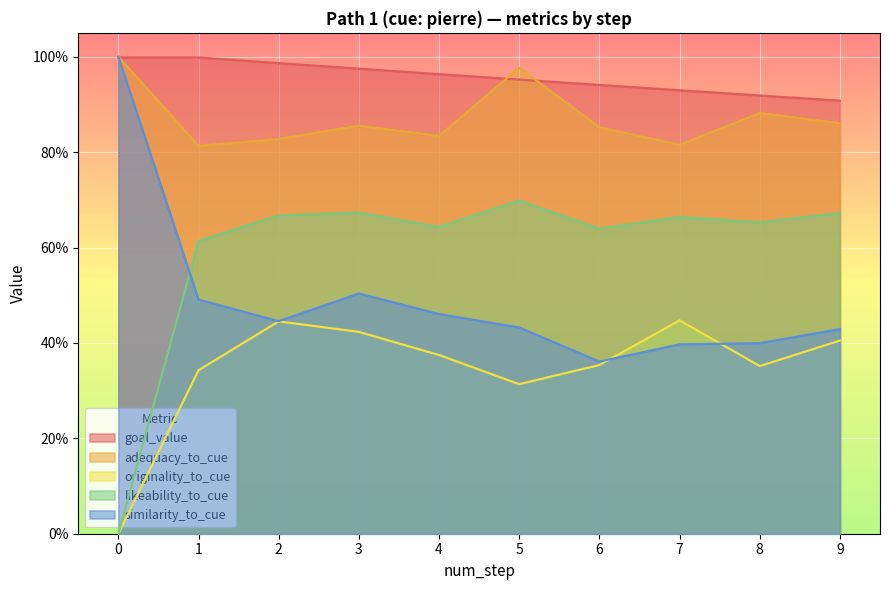

Read the likeability_to_cue value at 5.

0.7